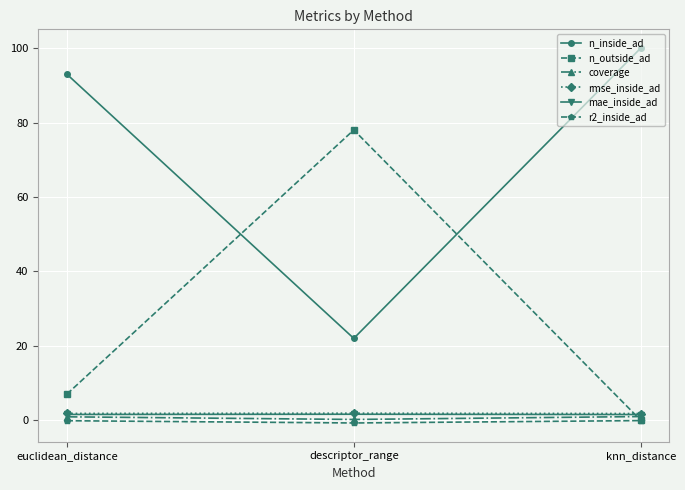

Is the value of n_inside_ad at euclidean_distance greater than the value of coverage at knn_distance?

Yes